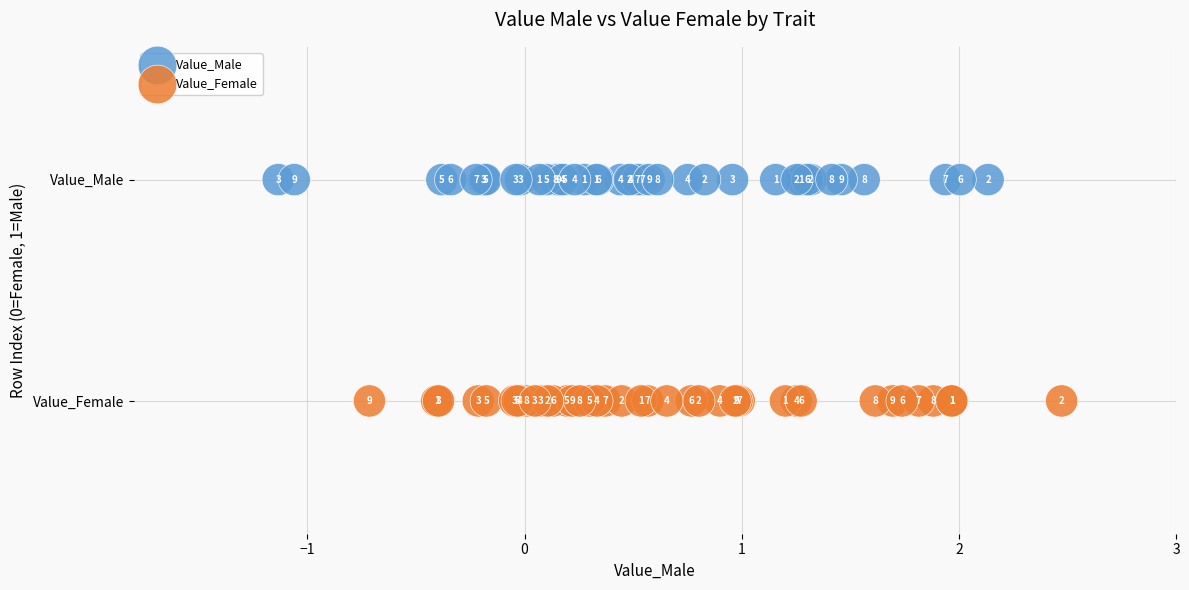

What are all the series names shown in the legend?

Value_Male, Value_Female